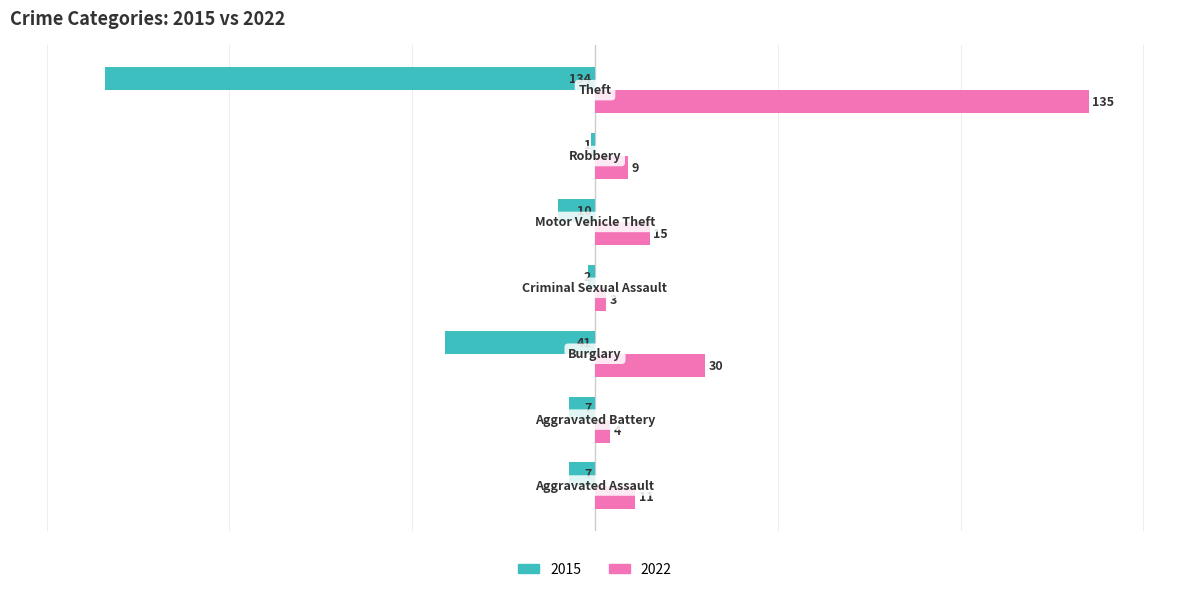

What is the sum of all 2015 values?

-202